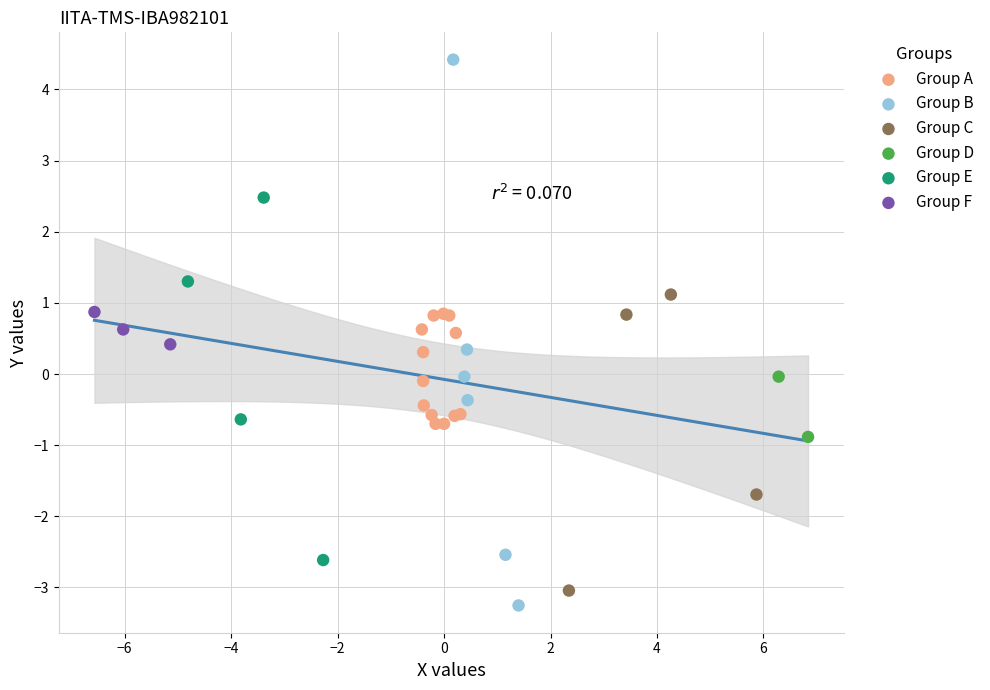

What are all the series names shown in the legend?

Group A, Group B, Group C, Group D, Group E, Group F